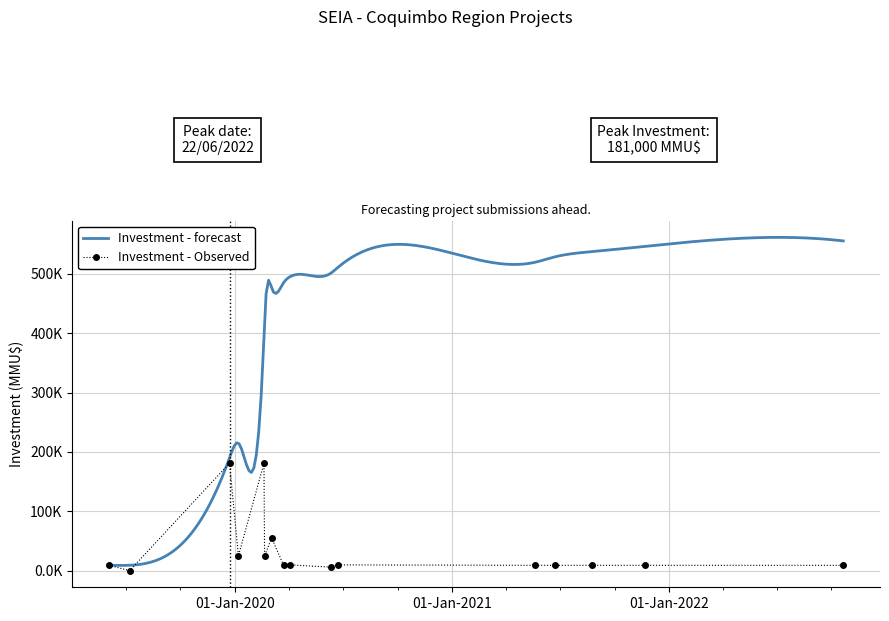

What is the change in value from 2020-03-03 to 2021-11-22?

-46.0